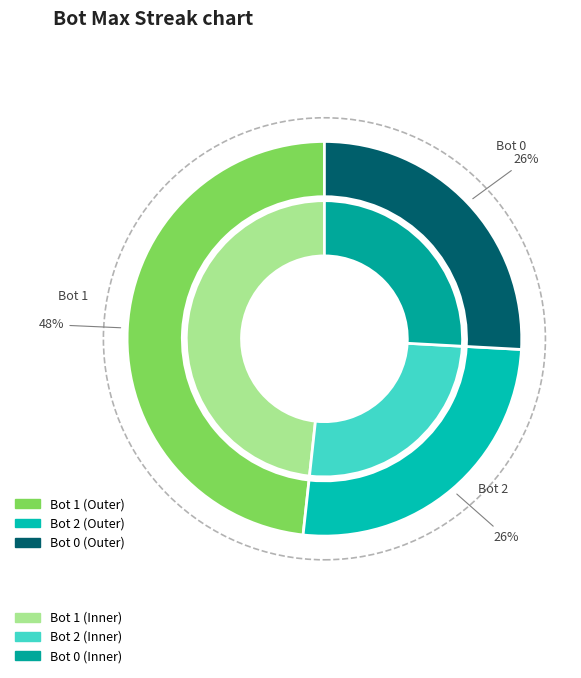

To the nearest percent, what is the average slice percentage?

33%